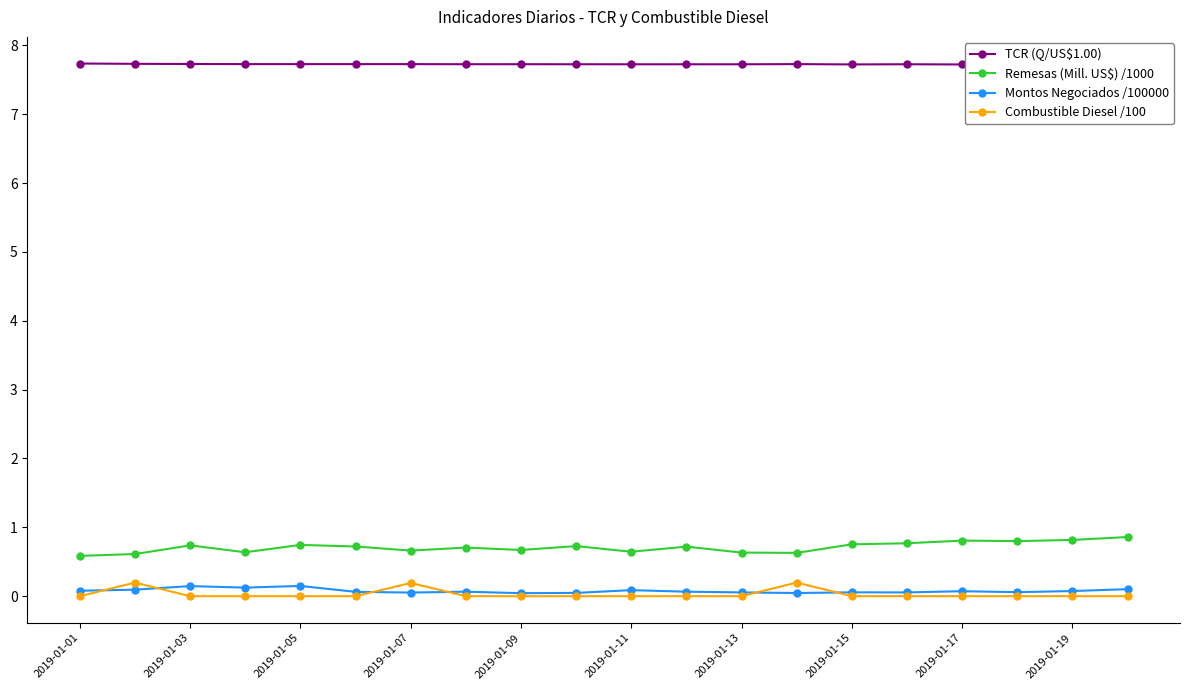

True or false: Combustible Diesel /100 and TCR (Q/US$1.00) cross at least once.

False